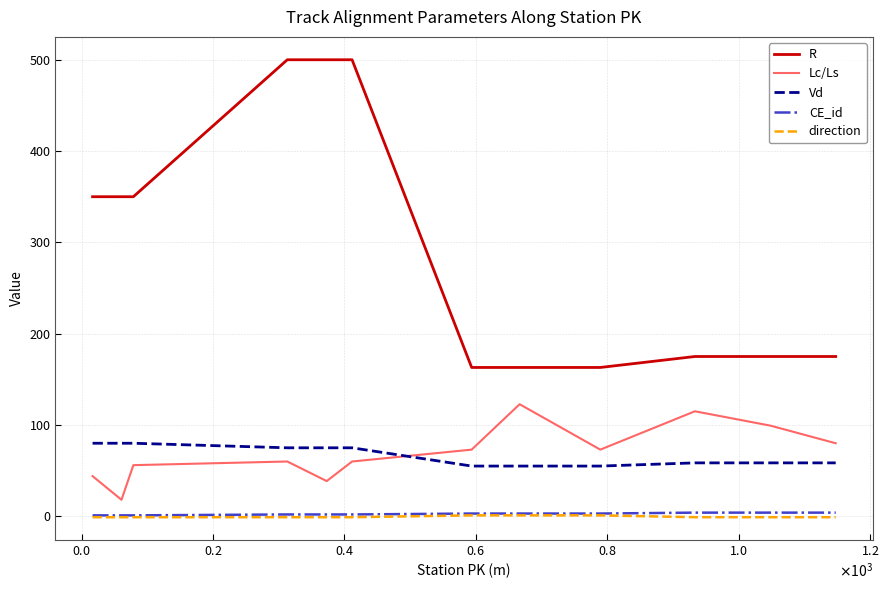

What is the maximum value for R?

500.0